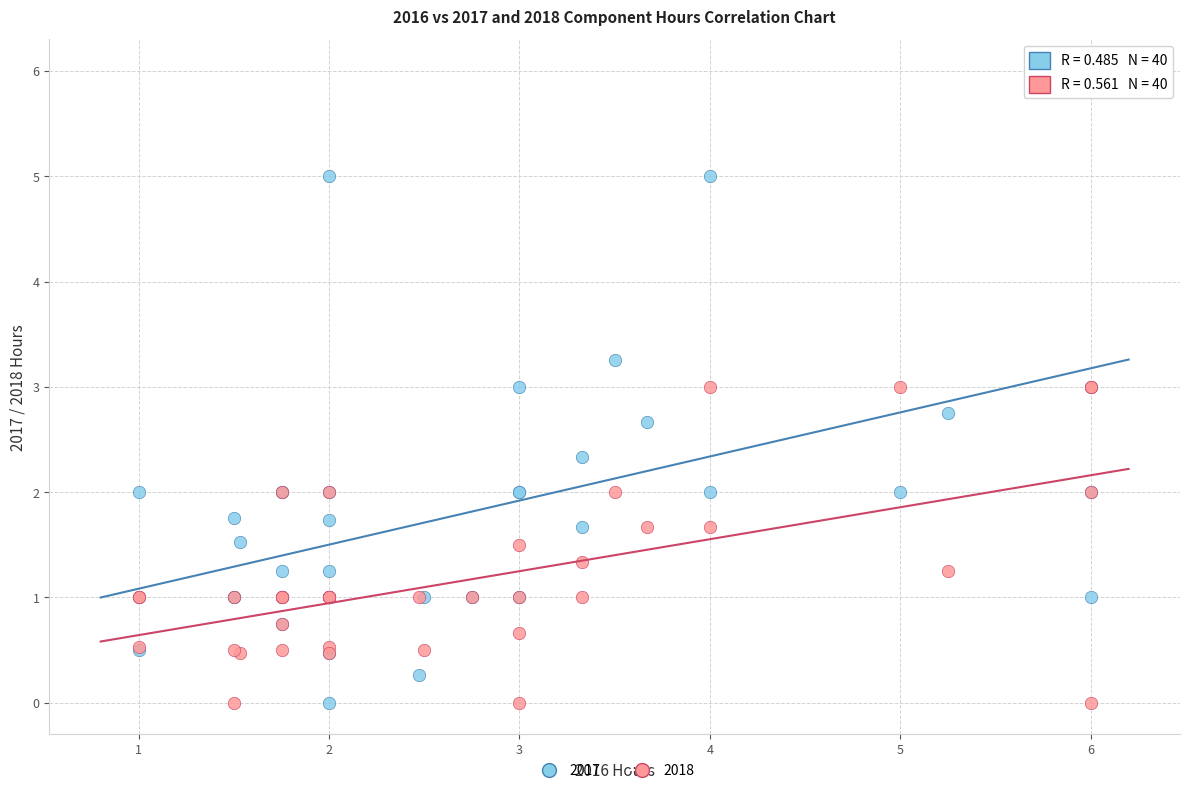

What are all the series names shown in the legend?

2017, 2018